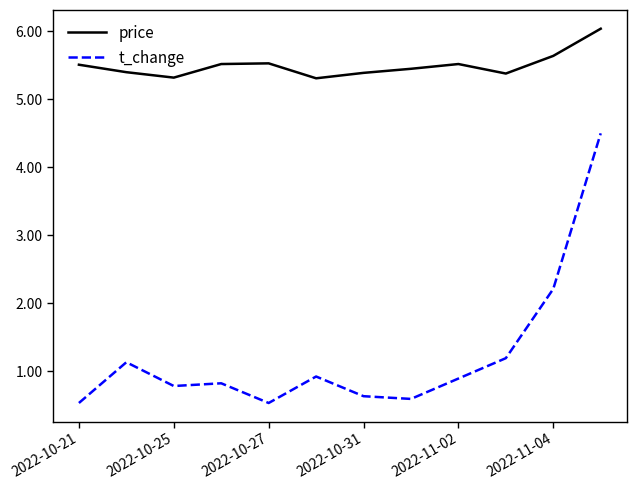

True or false: t_change and price cross at least once.

False